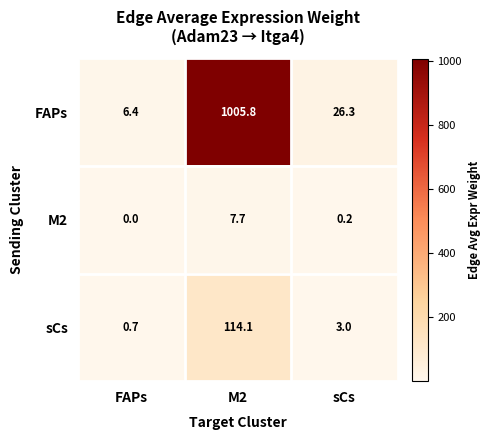

At how many categories does at least one series exceed 24?

2